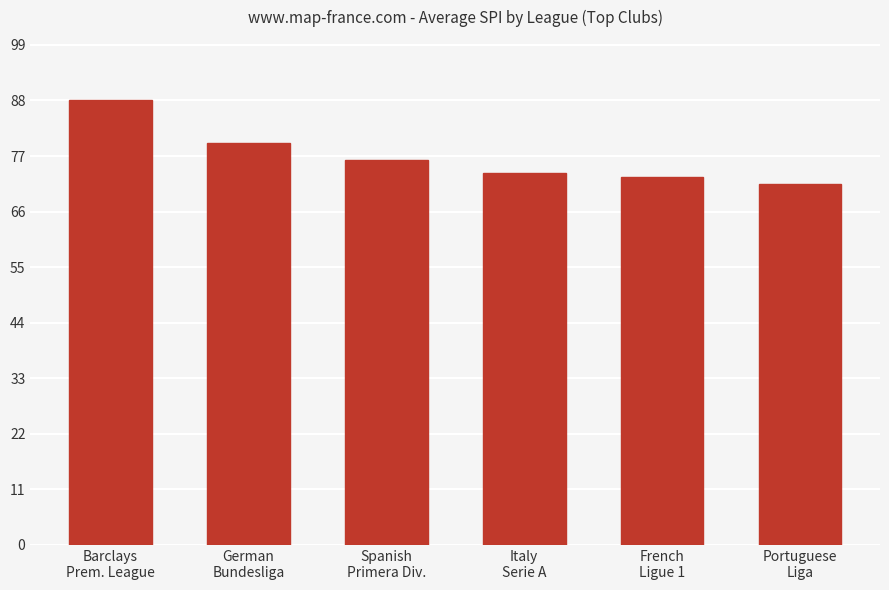

What is the average value?

77.0